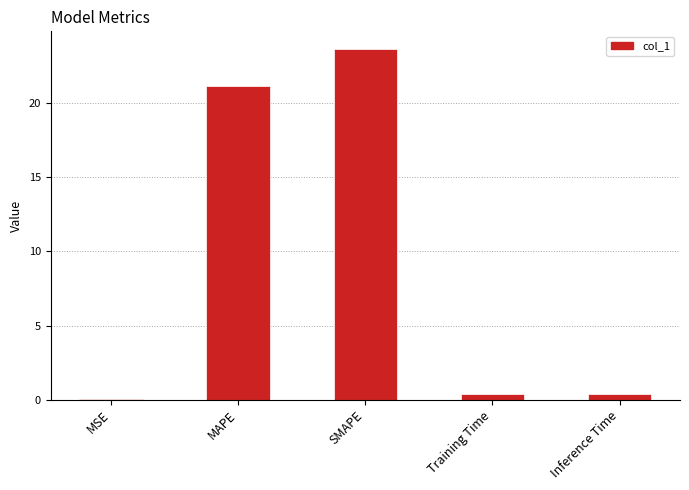

Where is the data nearest to the value 11?

MAPE